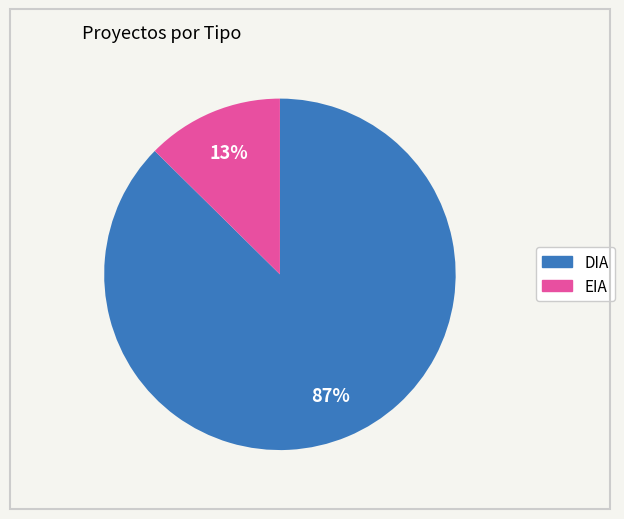

To the nearest percent, what is the average slice percentage?

50%